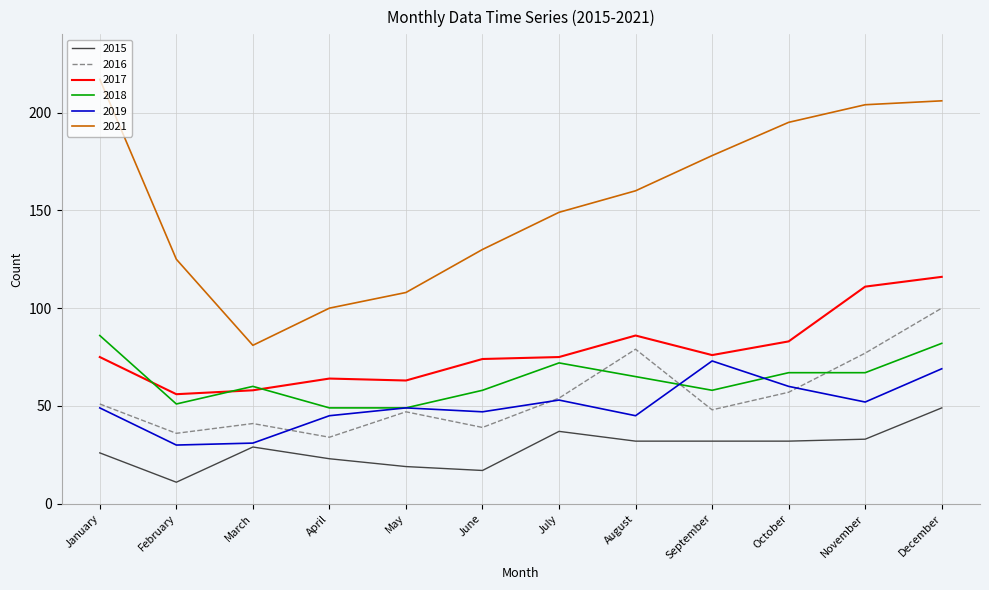

Is the value of 2015 at June greater than the value of 2018 at February?

No